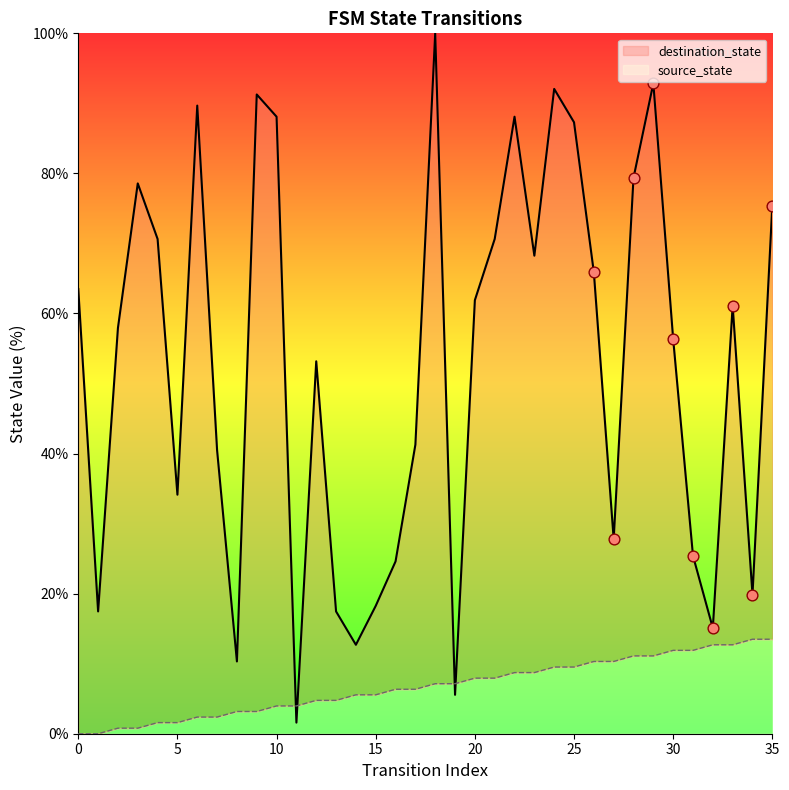

What is the total value across all series at 1?

17.5